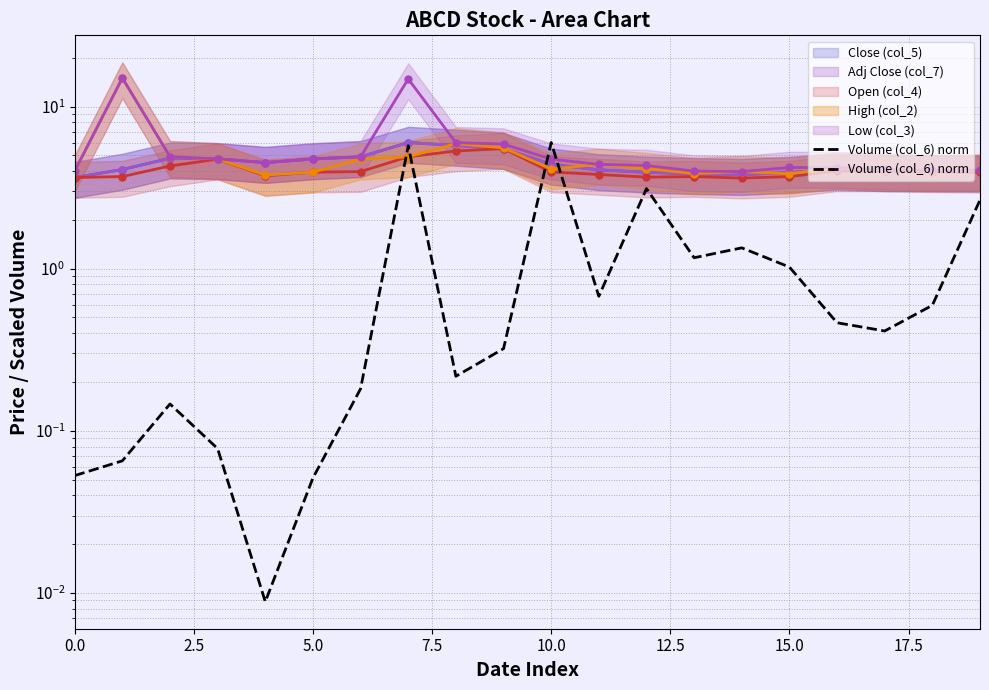

True or false: High (col_2) line has a value of 2.4 at 19.

False